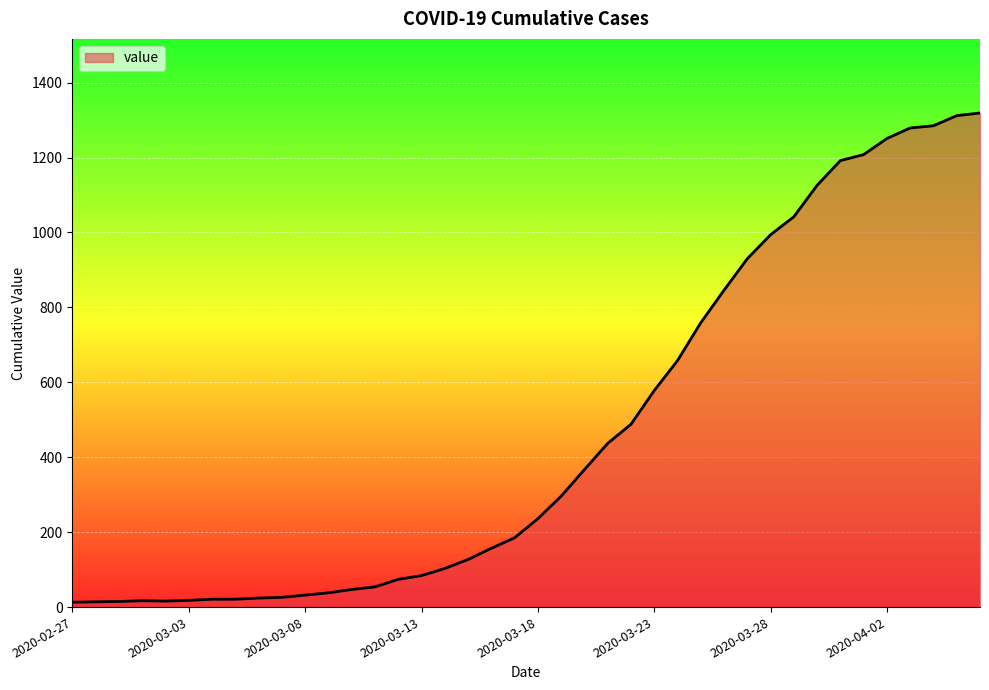

What is the greatest value displayed?

1319